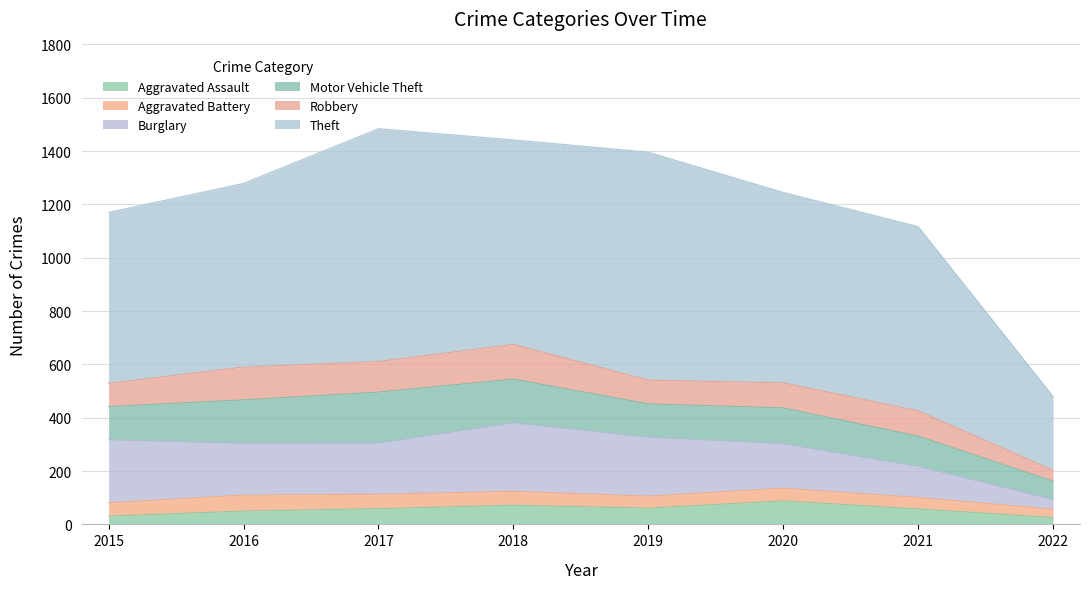

Rank the series at 2019 from highest to lowest value.

Theft, Burglary, Motor Vehicle Theft, Robbery, Aggravated Assault, Aggravated Battery